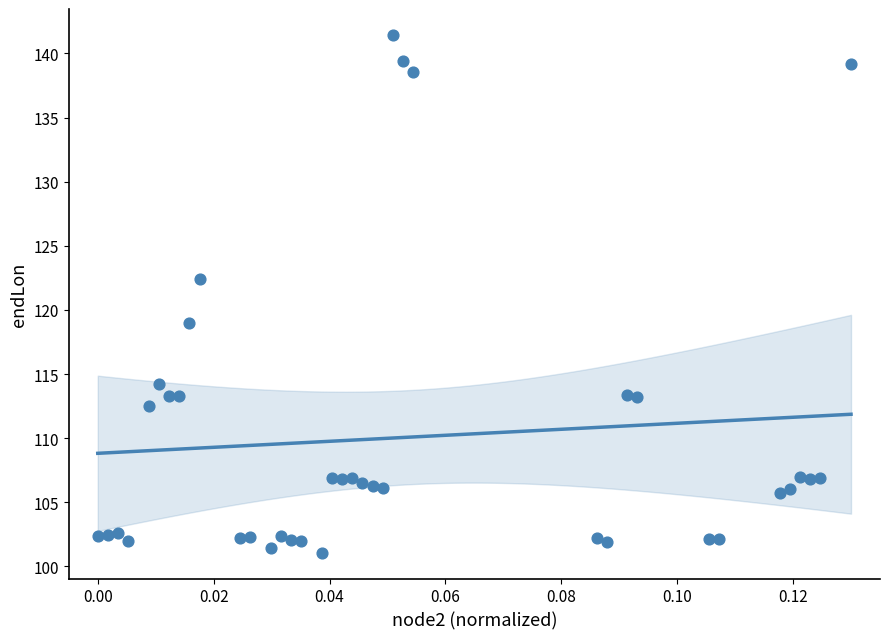

What is the range of Y values (max minus min)?

40.4